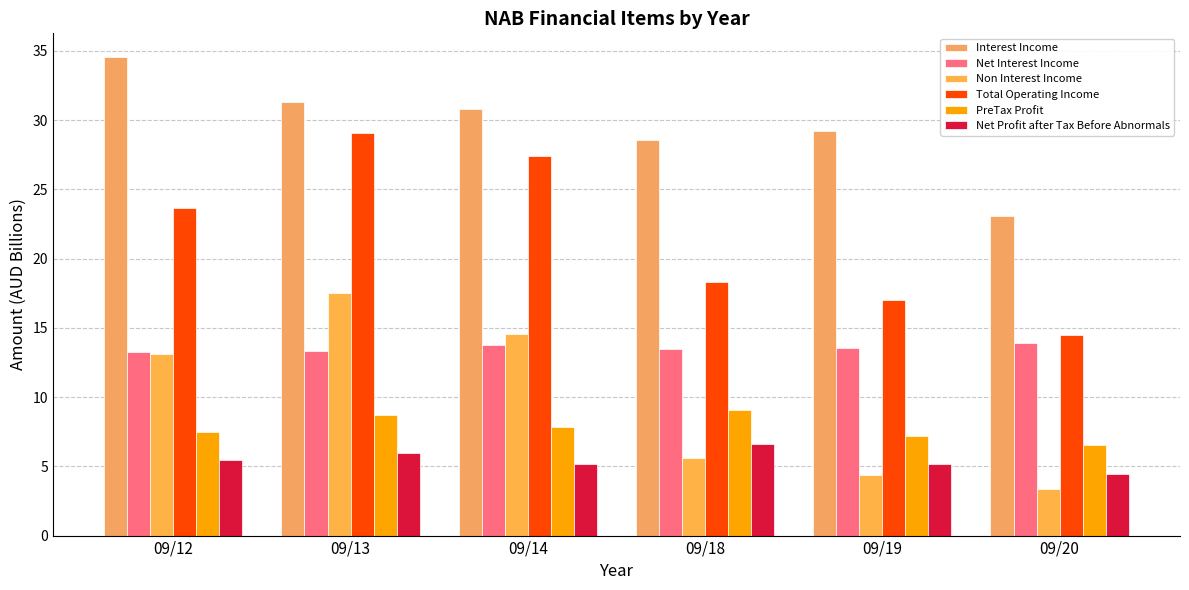

How many categories are shown in the chart?

6